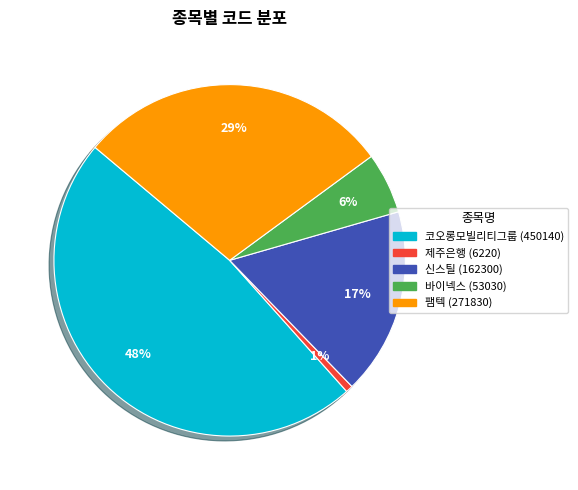

Rank the categories by value from highest to lowest.

코오롱모빌리티그룹, 팸텍, 신스틸, 바이넥스, 제주은행